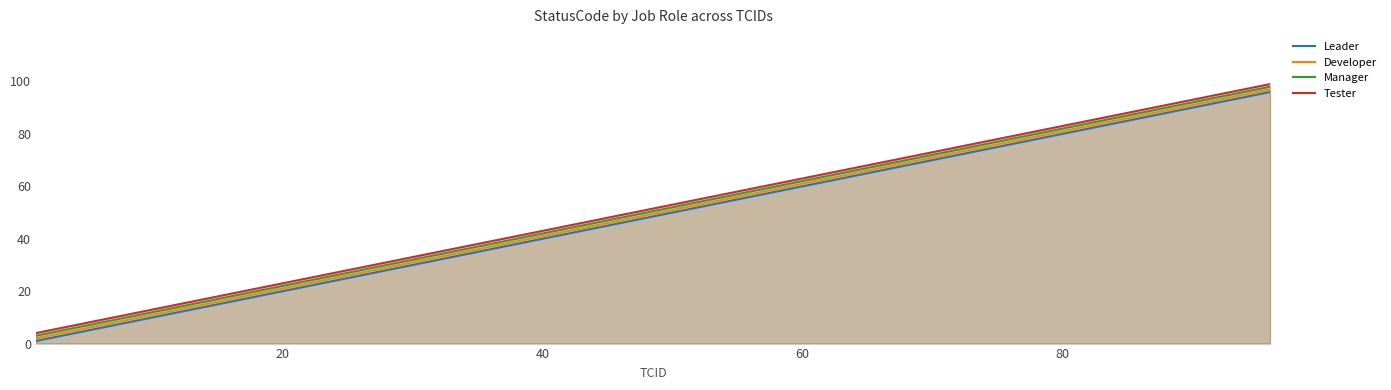

List the series in order of their overall mean, highest first.

Tester, Manager, Developer, Leader